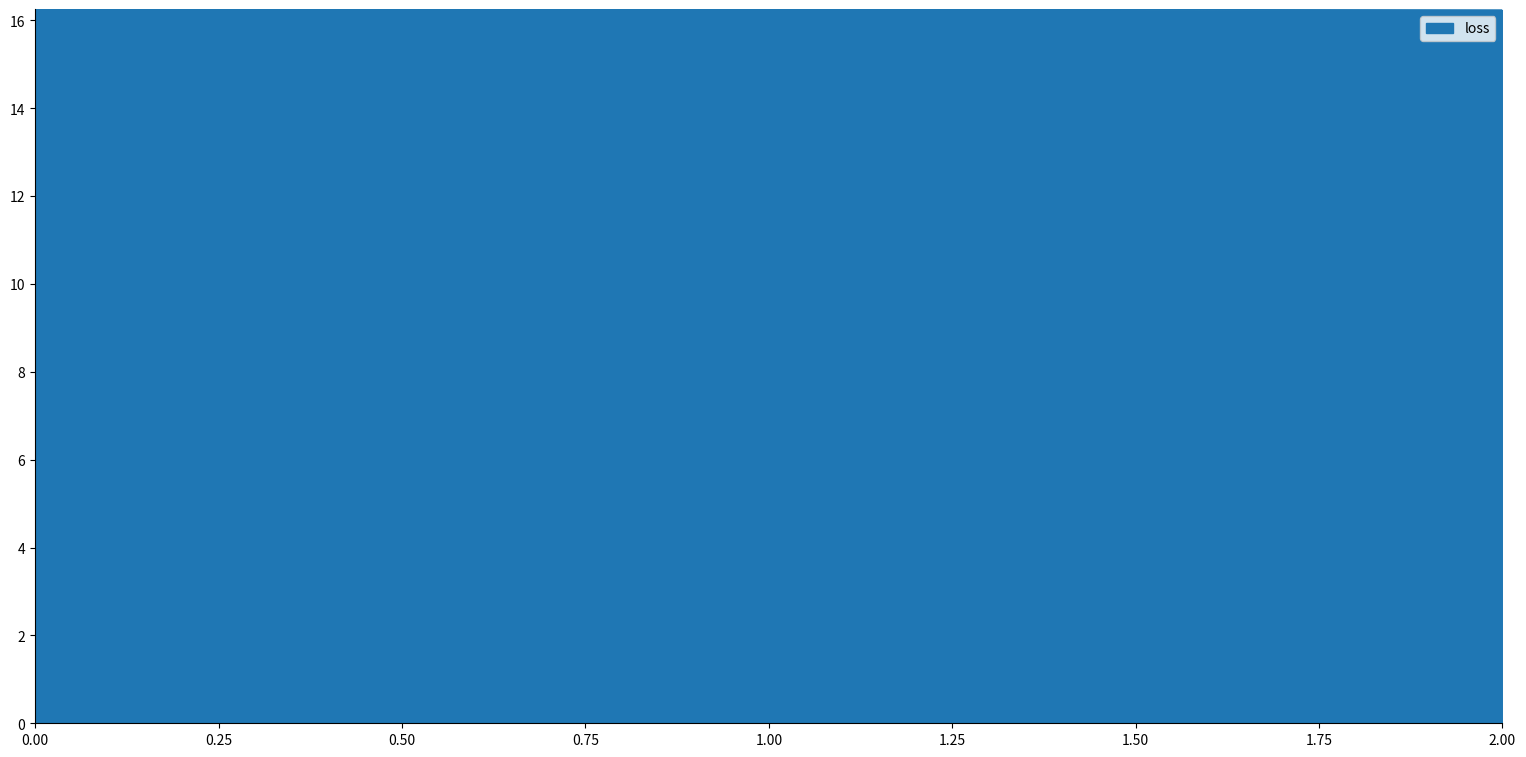

The chart shows a value of 7.3 at 2.00. True or false?

False